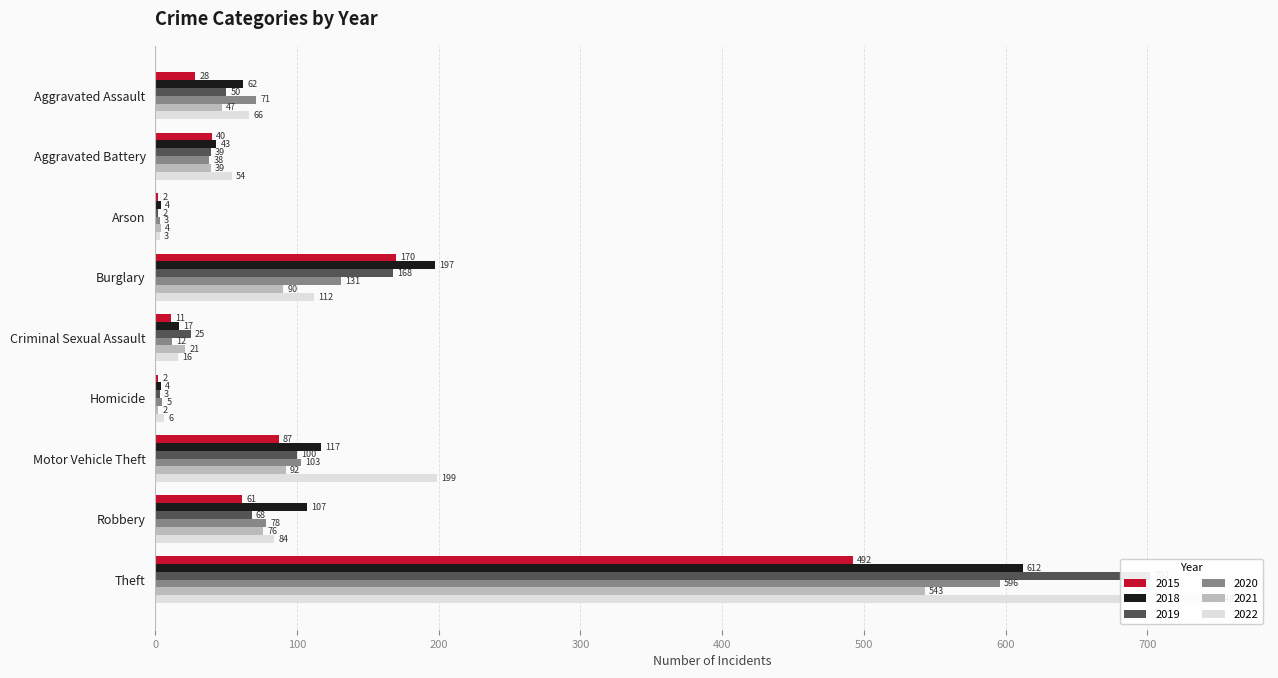

What is the difference between the 2015 values at Motor Vehicle Theft and Criminal Sexual Assault?

76